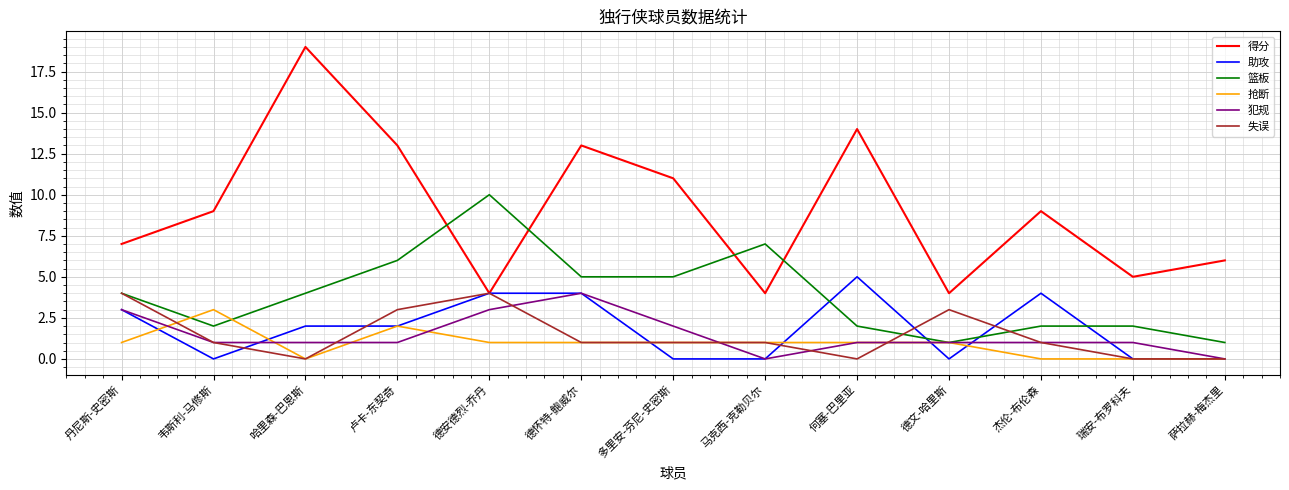

Is this an area chart (filled region under the line)?

No